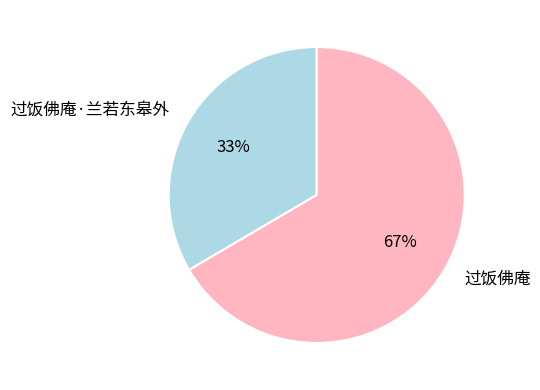

Which category has the biggest portion of the pie?

过饭佛庵